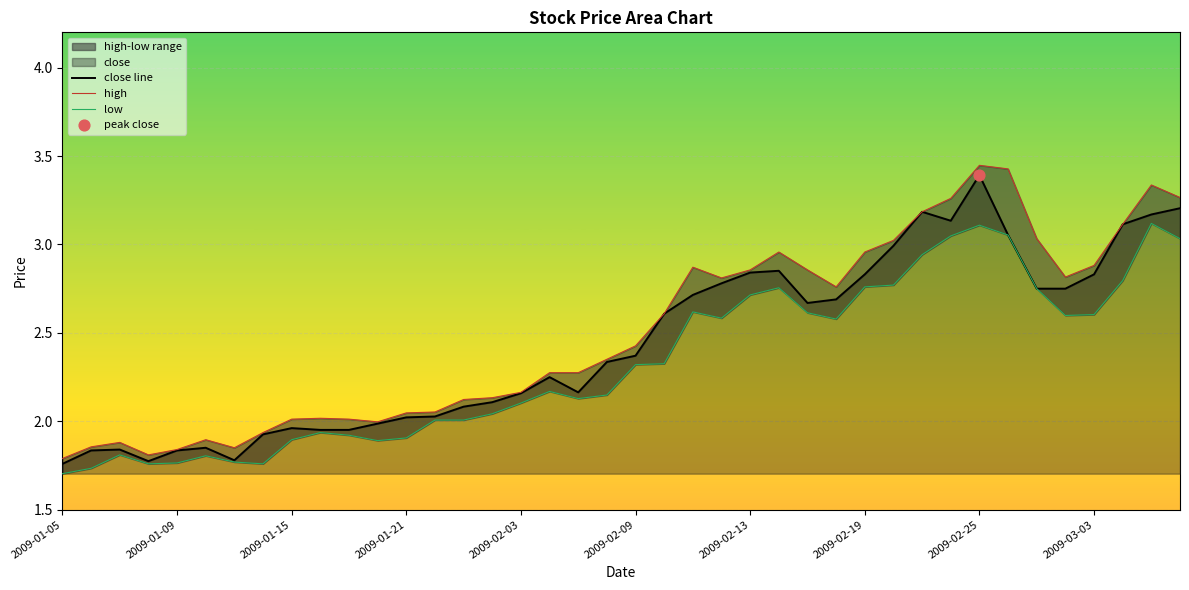

Which series contains the highest Y value?

high